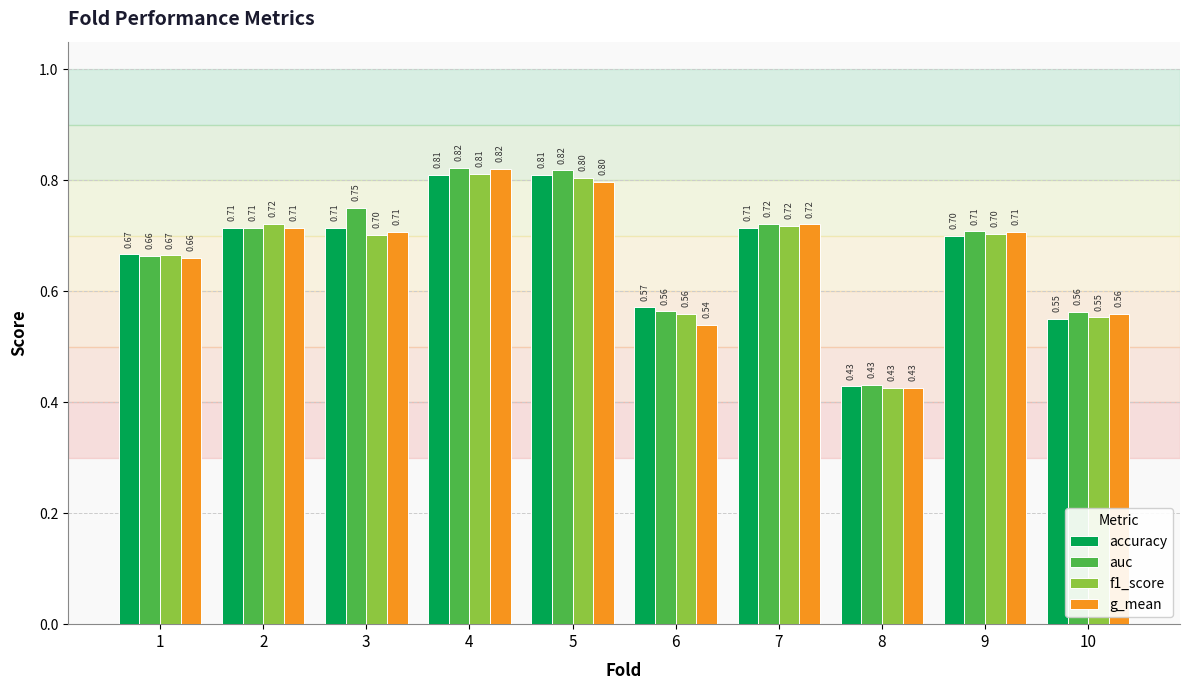

Which series has the largest total across all categories?

auc